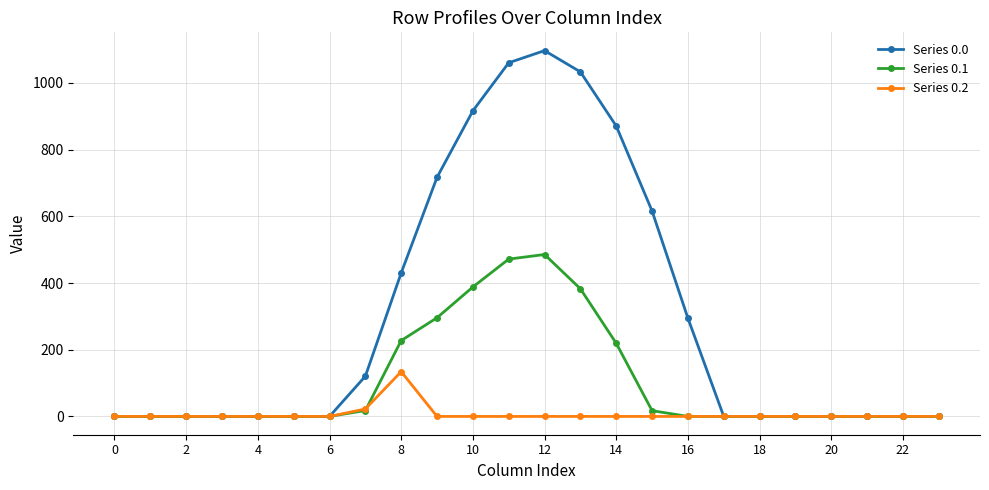

Which series has the widest spread of values?

Series 0.0